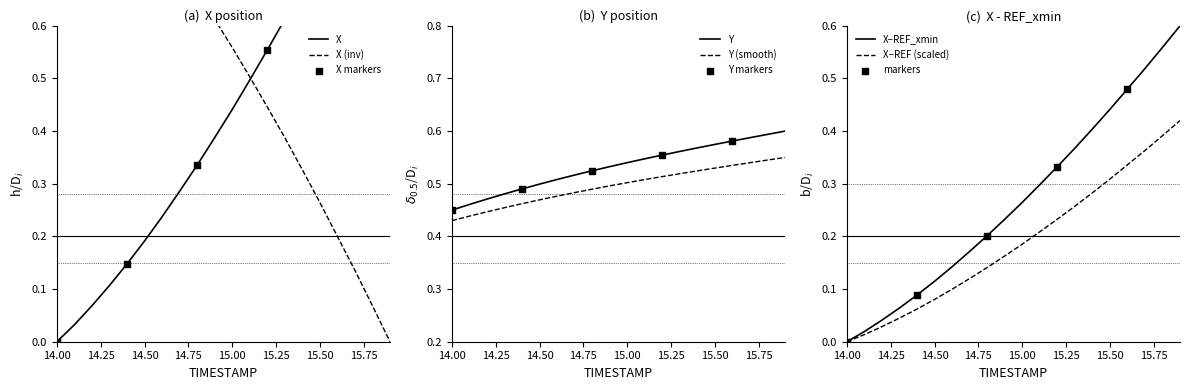

True or false: Y and Y (smooth) intersect in this chart.

False